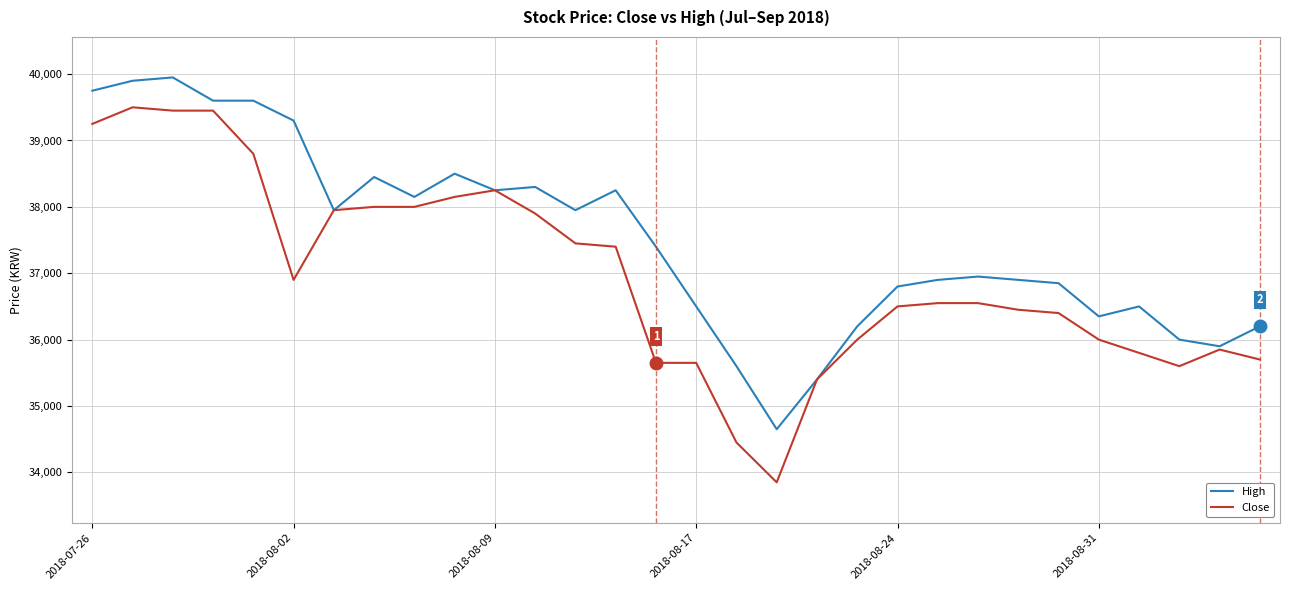

What is the maximum value for High?

39950